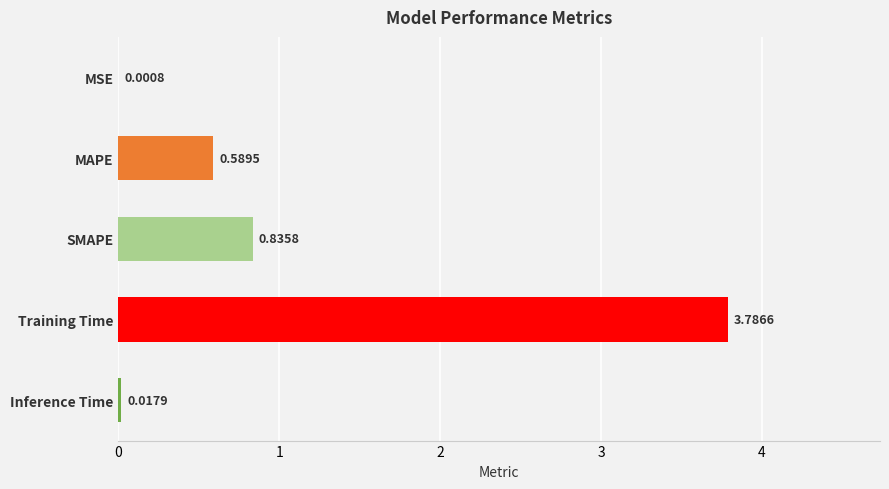

Where is the data nearest to the value 1?

SMAPE